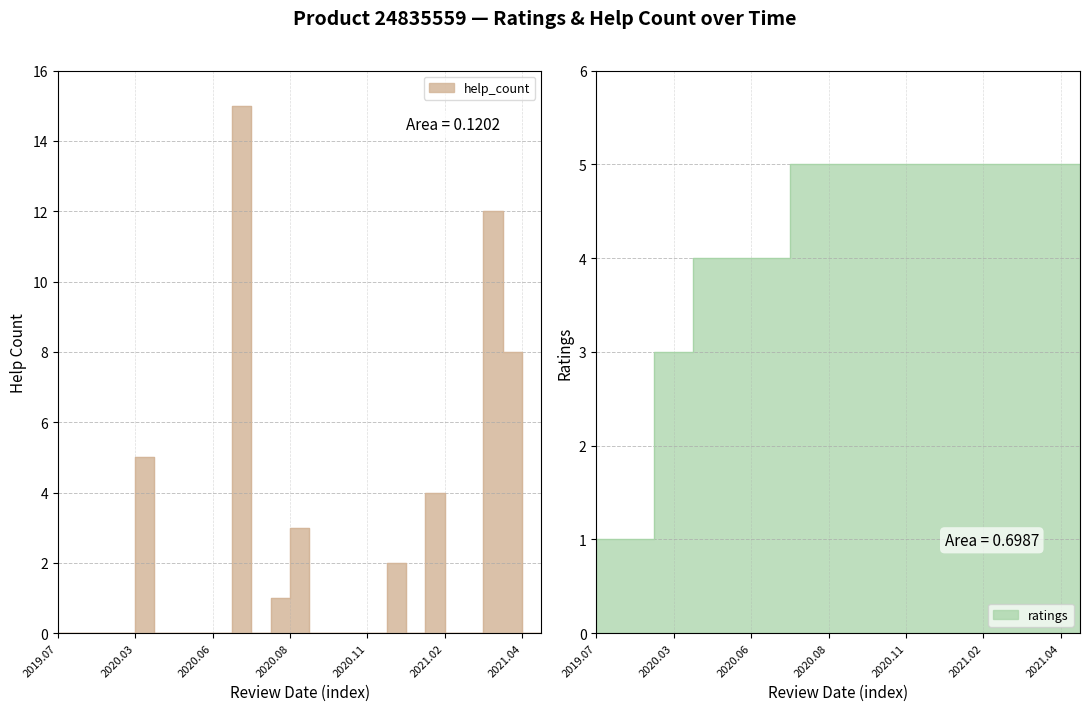

True or false: help_count and ratings intersect in this chart.

True